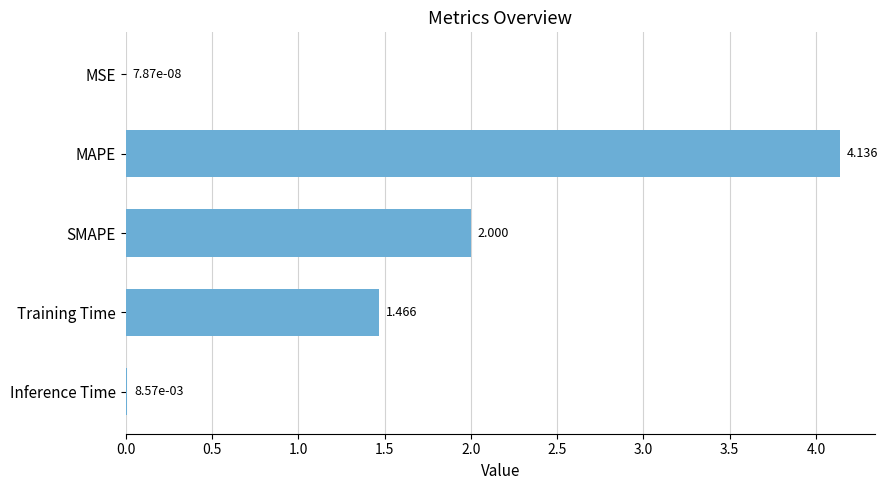

Does the chart contain stacked bars?

No